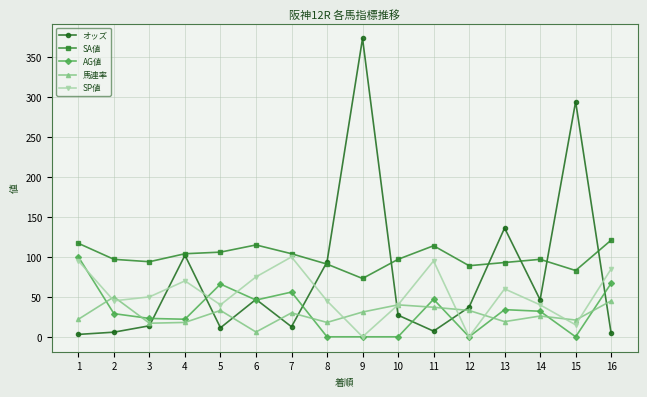

Does the chart display data point markers on the line(s)?

Yes